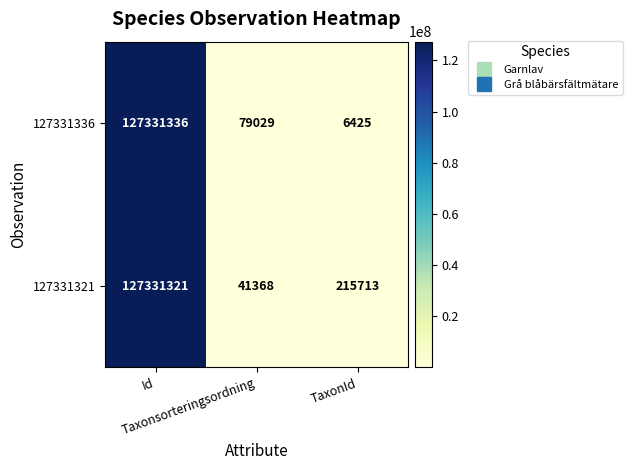

Which series has the largest range (max minus min)?

127331336